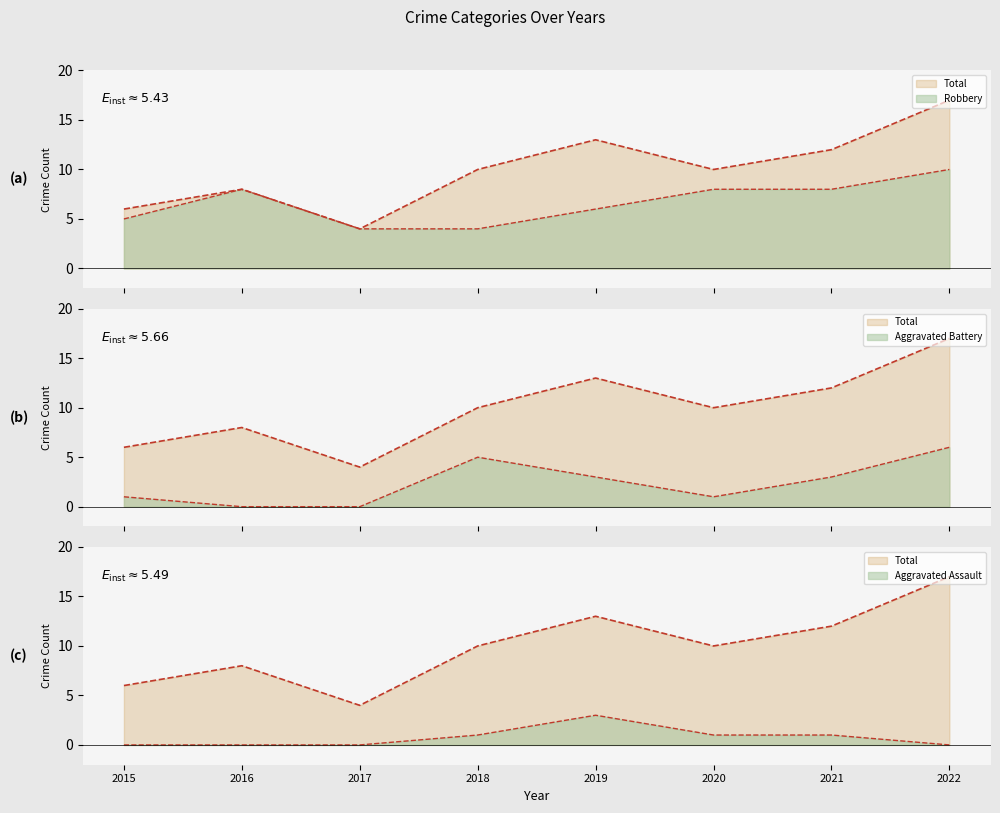

What is the difference between the maximum and minimum values in the Aggravated Assault series?

3